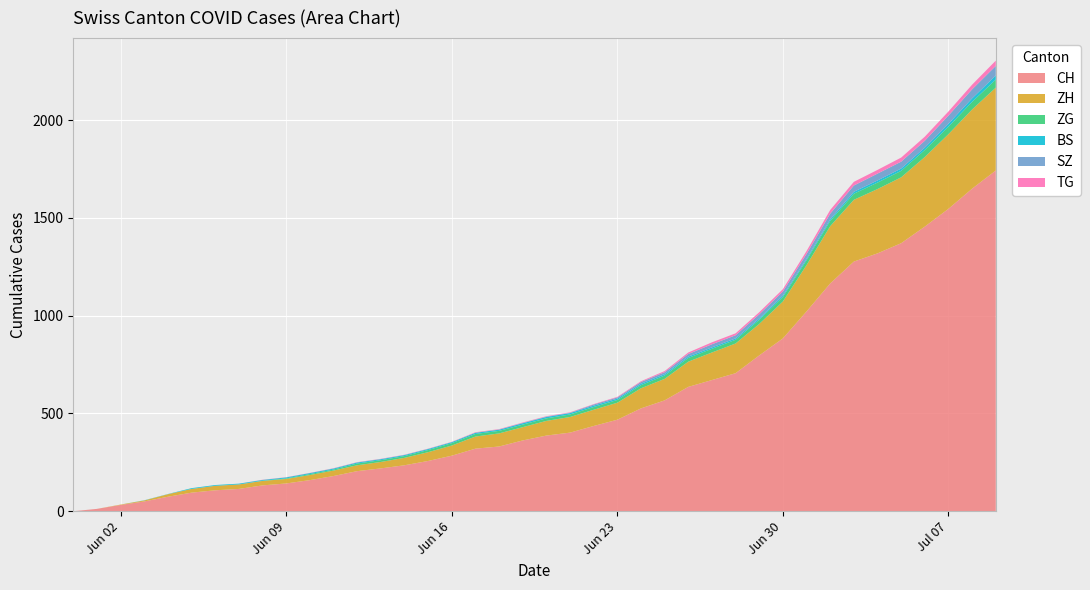

Reading left to right, transcribe all the data shown in this chart.

CH: 0=0	1=12	2=32	3=50	4=74	5=95	6=107	7=114	8=132	9=142	10=159	11=180	12=205	13=219	14=235	15=257	16=284	17=320	18=331	19=362	20=387	21=402	22=436	23=468	24=526	25=567	26=636	27=671	28=706	29=797	30=884	31=1022	32=1165	33=1277	34=1319	35=1371	36=1456	37=1547	38=1650	39=1743
ZH: 0=0	1=0	2=2	3=5	4=13	5=19	6=23	7=23	8=23	9=23	10=26	11=28	12=30	13=33	14=38	15=45	16=52	17=62	18=67	19=68	20=75	21=80	22=83	23=87	24=103	25=110	26=129	27=141	28=152	29=161	30=189	31=237	32=293	33=316	34=329	35=337	36=356	37=382	38=405	39=424
ZG: 0=0	1=0	2=0	3=0	4=0	5=0	6=0	7=0	8=1	9=3	10=5	11=5	12=9	13=9	14=9	15=11	16=12	17=13	18=13	19=13	20=13	21=13	22=14	23=14	24=16	25=17	26=19	27=19	28=19	29=21	30=23	31=25	32=27	33=31	34=33	35=33	36=36	37=38	38=39	39=41
BS: 0=0	1=0	2=0	3=1	4=1	5=4	6=4	7=4	8=4	9=5	10=5	11=5	12=5	13=5	14=5	15=5	16=5	17=6	18=6	19=7	20=7	21=7	22=7	23=7	24=7	25=7	26=7	27=7	28=7	29=7	30=7	31=7	32=8	33=10	34=11	35=12	36=12	37=15	38=18	39=21
SZ: 0=0	1=0	2=0	3=0	4=0	5=0	6=0	7=0	8=0	9=0	10=0	11=1	12=1	13=1	14=1	15=1	16=1	17=1	18=1	19=2	20=2	21=2	22=6	23=6	24=9	25=10	26=13	27=16	28=16	29=21	30=21	31=25	32=29	33=32	34=35	35=35	36=35	37=42	38=46	39=49
TG: 0=0	1=0	2=0	3=0	4=0	5=0	6=0	7=0	8=1	9=1	10=1	11=1	12=1	13=1	14=1	15=1	16=1	17=2	18=2	19=2	20=2	21=2	22=2	23=3	24=4	25=6	26=8	27=10	28=10	29=11	30=12	31=15	32=19	33=19	34=19	35=21	36=21	37=21	38=24	39=27